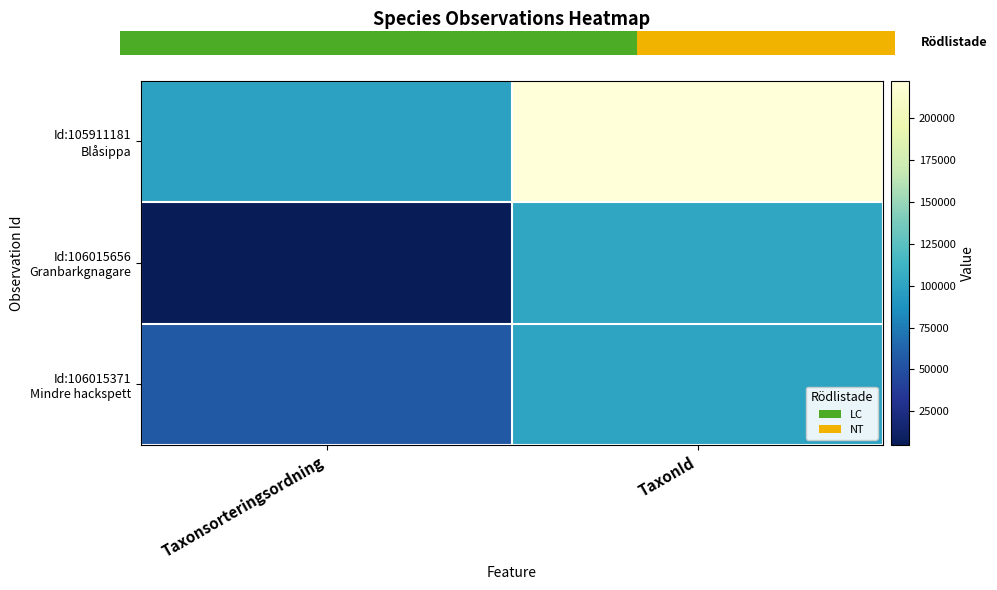

Where is Id:105911181 Blåsippa nearest to the value 160509?

Taxonsorteringsordning